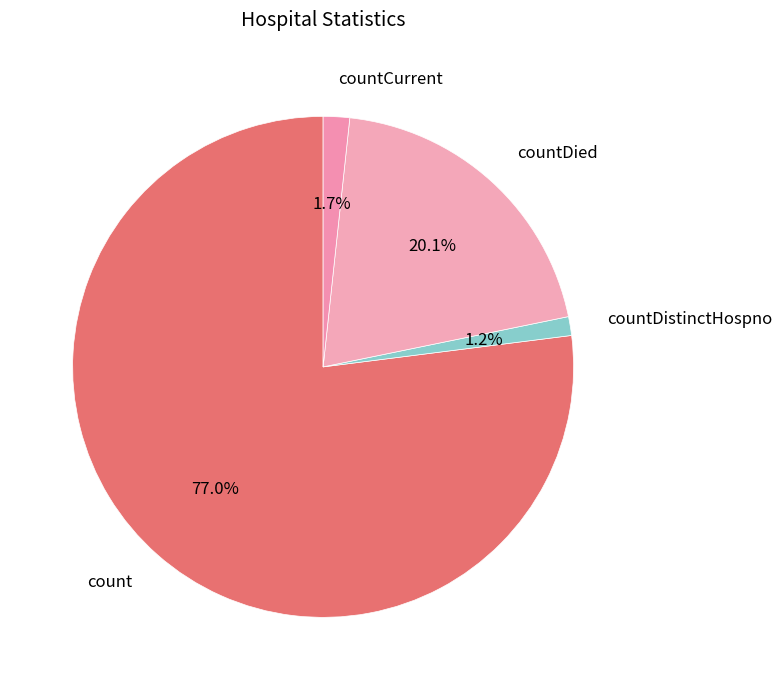

True or false: count accounts for 65% of the total.

False